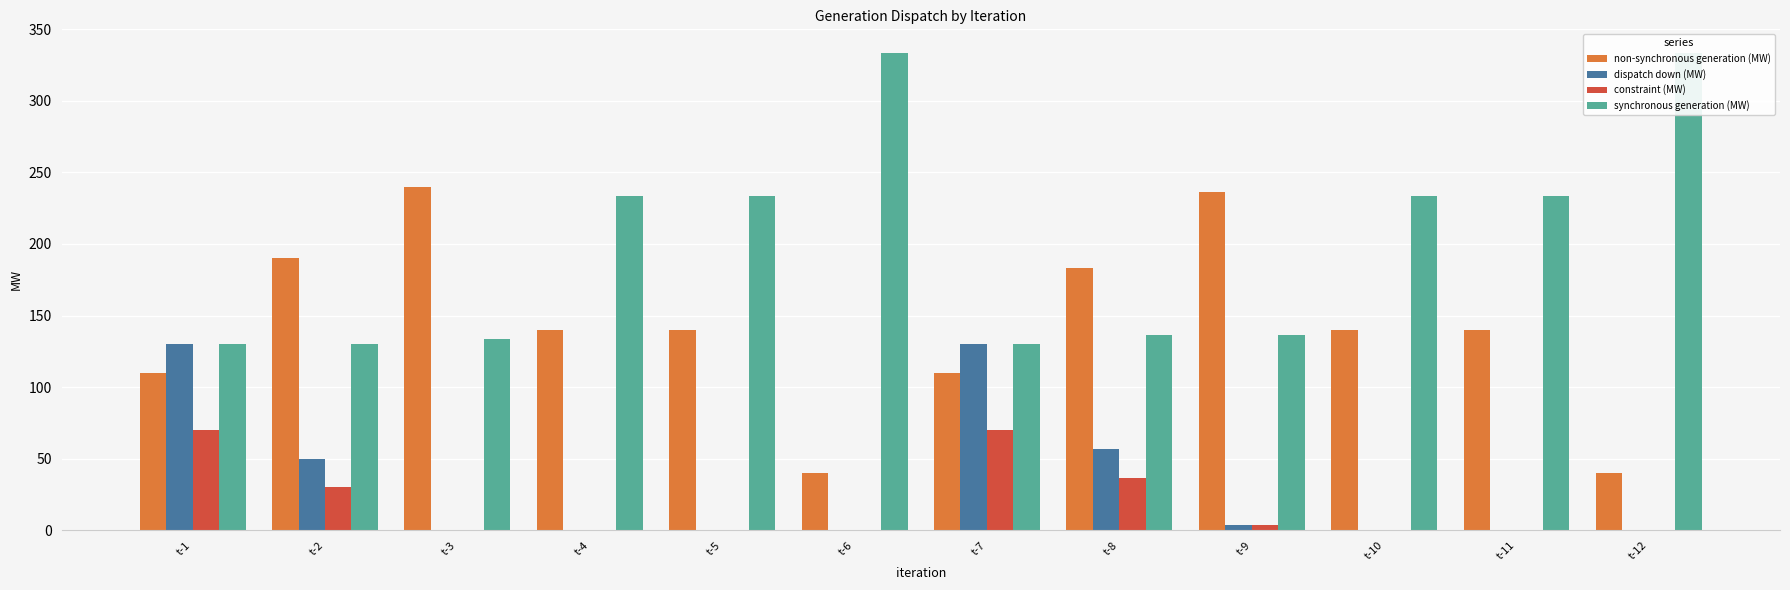

Reading left to right, list all the values displayed in this chart.

non-synchronous generation (MW): t-1=110.0	t-2=190.0	t-3=240.0	t-4=140.0	t-5=140.0	t-6=40.0	t-7=110.0	t-8=183.3	t-9=236.7	t-10=140.0	t-11=140.0	t-12=40.0
dispatch down (MW): t-1=130.0	t-2=50.0	t-3=0.0	t-4=0.0	t-5=0.0	t-6=0.0	t-7=130.0	t-8=56.7	t-9=3.3	t-10=0.0	t-11=0.0	t-12=0.0
constraint (MW): t-1=70.0	t-2=30.0	t-3=0.0	t-4=0.0	t-5=0.0	t-6=0.0	t-7=70.0	t-8=36.7	t-9=3.3	t-10=0.0	t-11=0.0	t-12=0.0
synchronous generation (MW): t-1=130.0	t-2=130.0	t-3=133.3	t-4=233.3	t-5=233.3	t-6=333.3	t-7=130.0	t-8=136.7	t-9=136.7	t-10=233.3	t-11=233.3	t-12=333.3